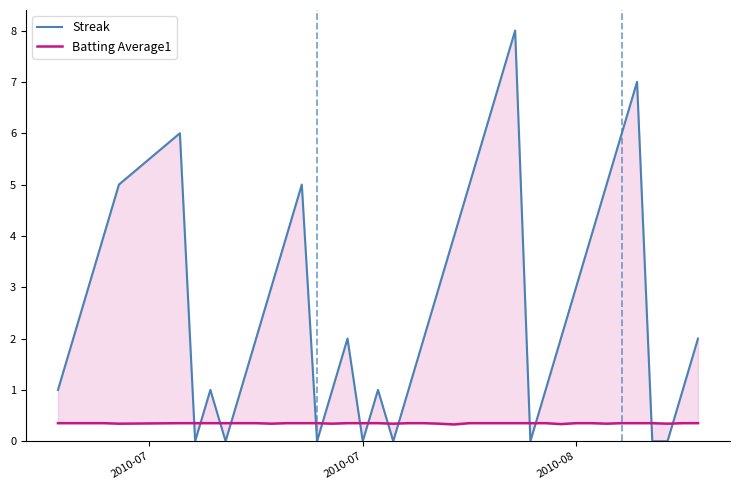

Read the Streak value at 2010-08.

3.0